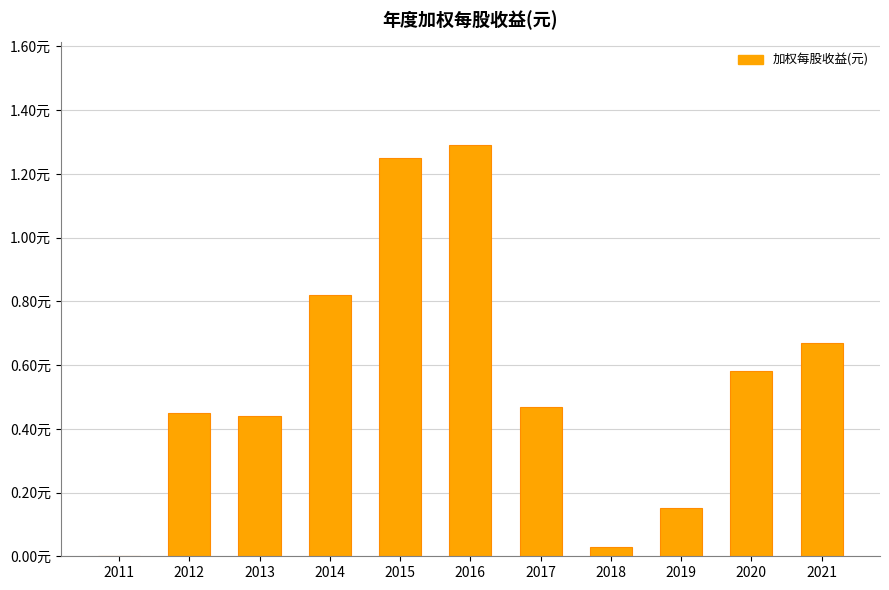

Which has a higher value, 2016 or 2014?

2016